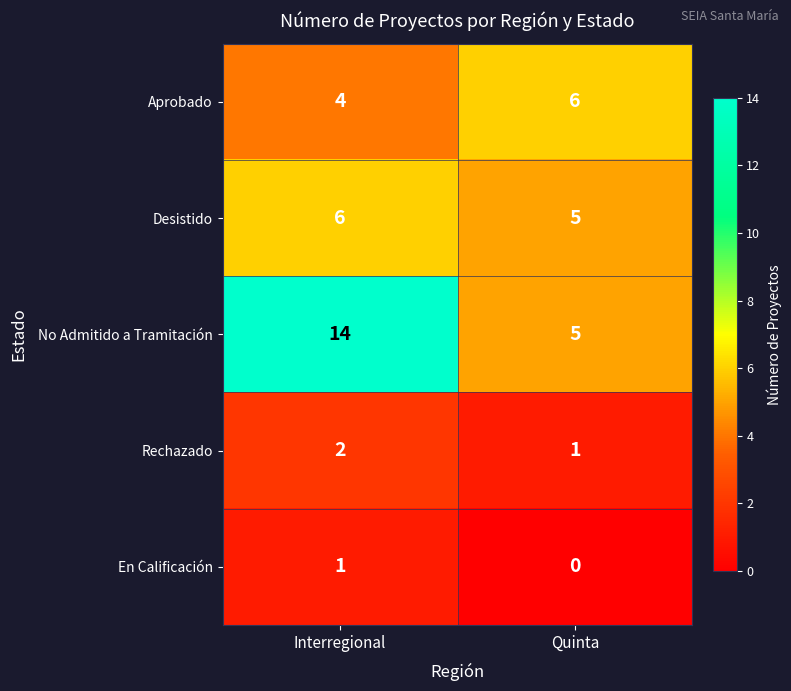

Which series changed the most between Interregional and Quinta?

No Admitido a Tramitación